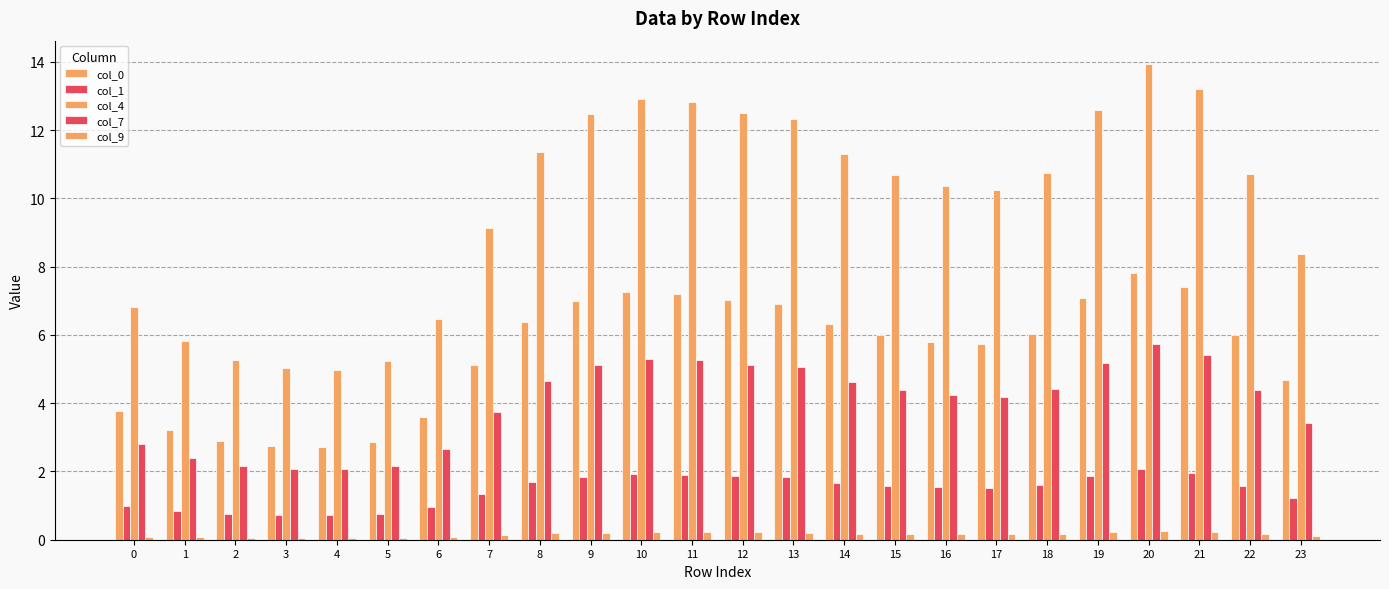

At which label does col_9 reach its minimum?

4